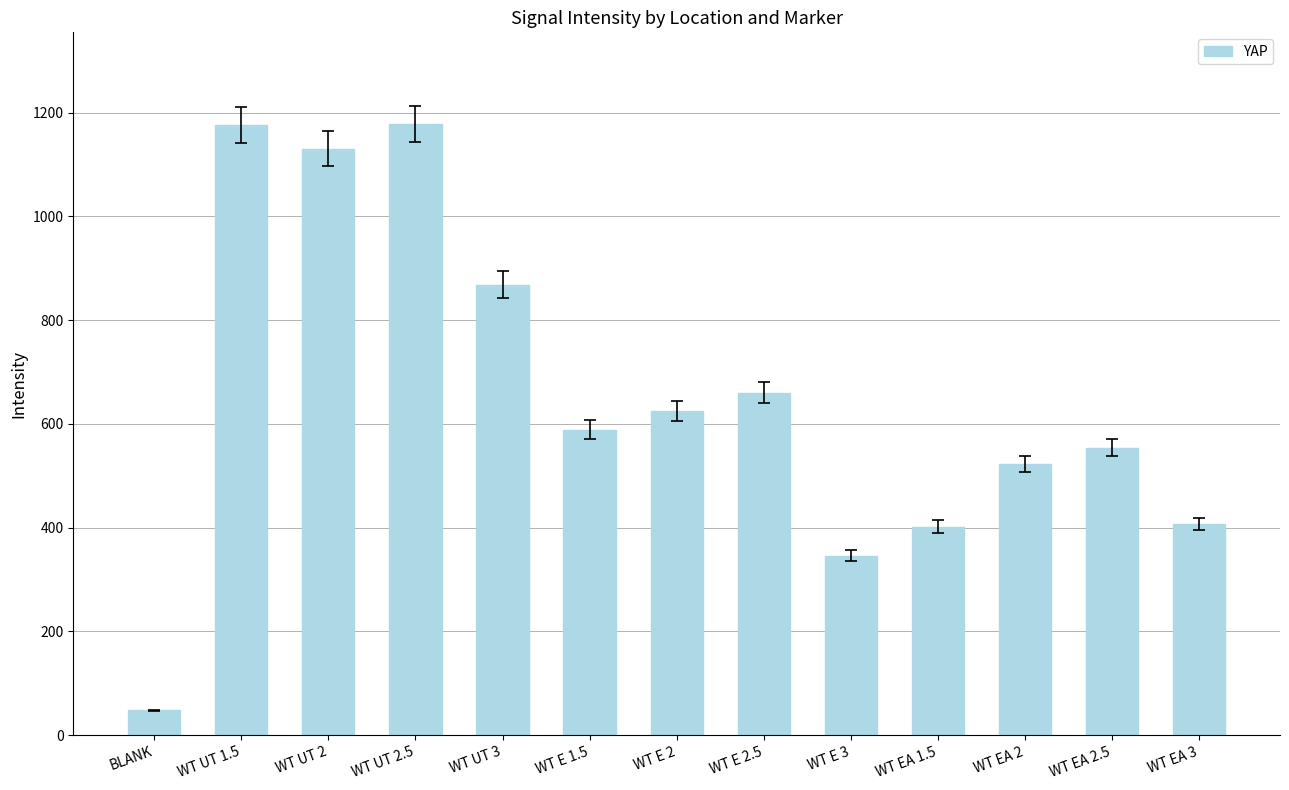

The chart shows a value of 868.5 at WT UT 3. True or false?

True